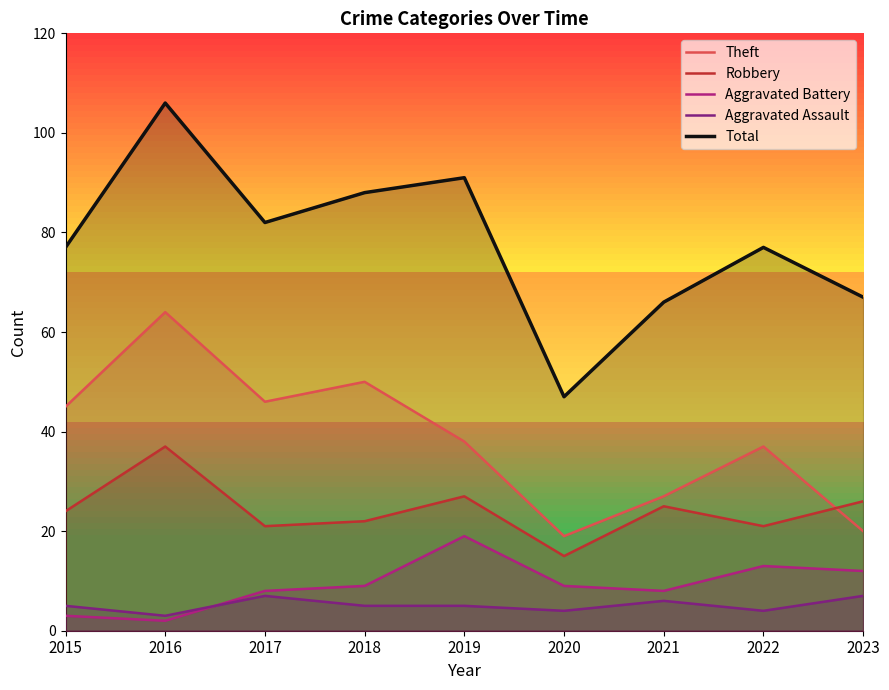

Is the value of Aggravated Battery at 2017 greater than the value of Robbery at 2022?

No